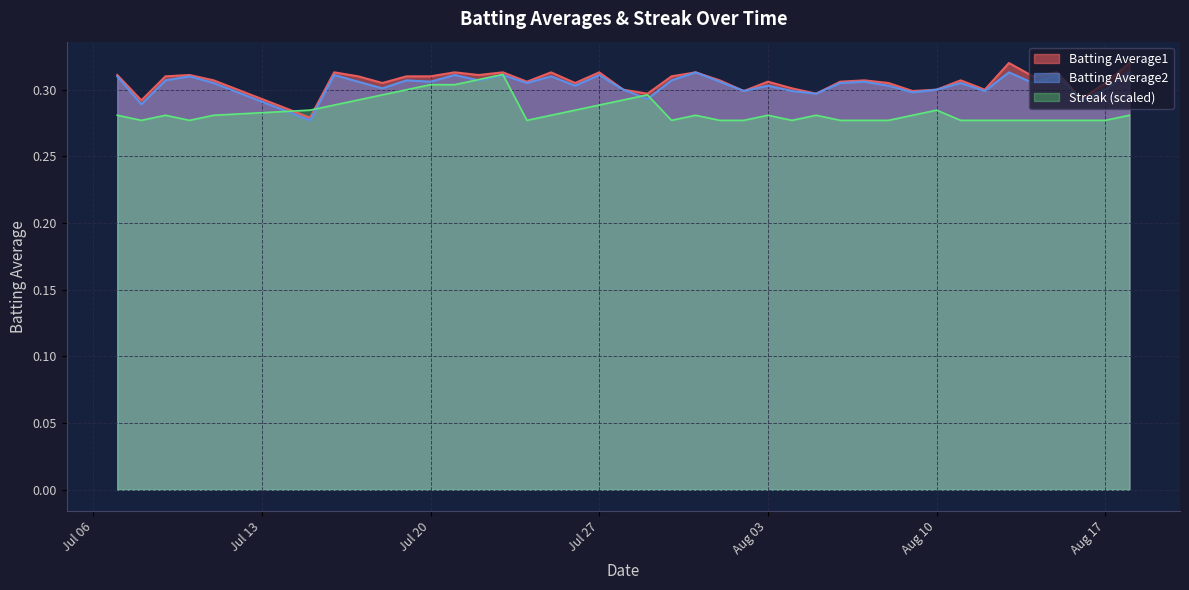

Which series has the largest total across all categories?

Batting Average1